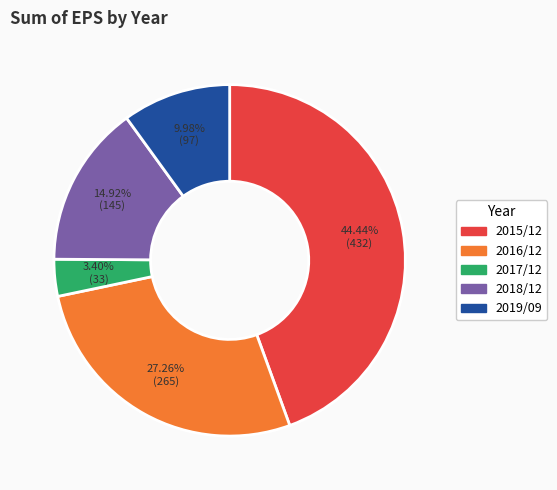

Which has a higher value, 2017/12 or 2015/12?

2015/12